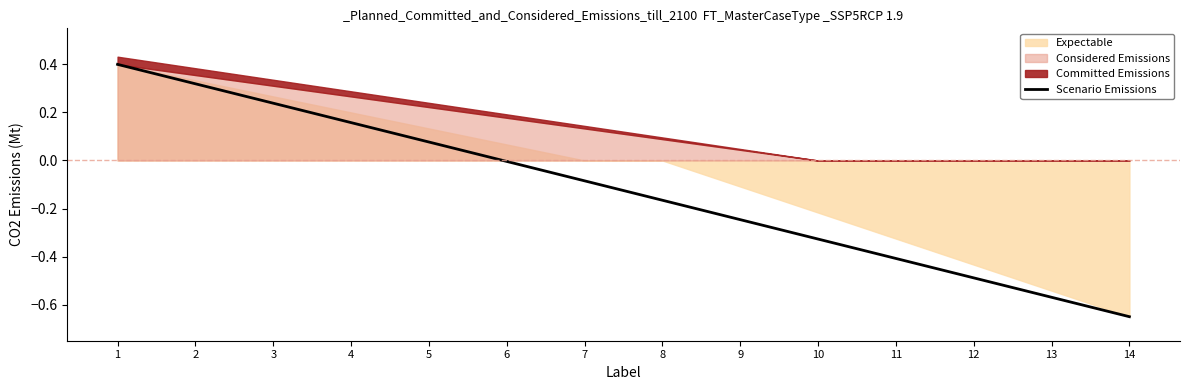

Which label corresponds to the smallest value in the chart?

14